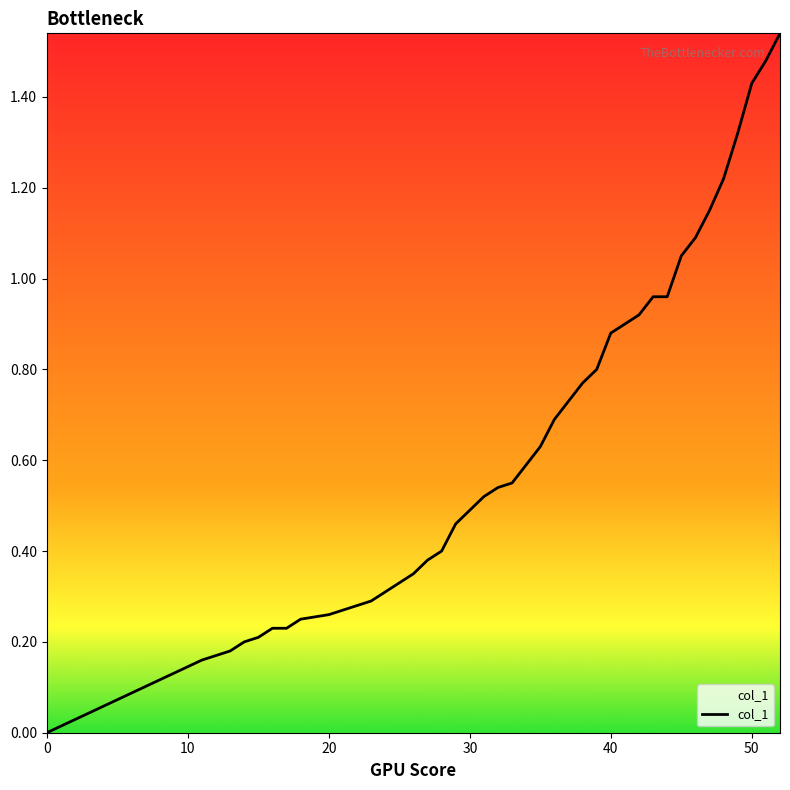

Is this an area chart (filled region under the line)?

Yes